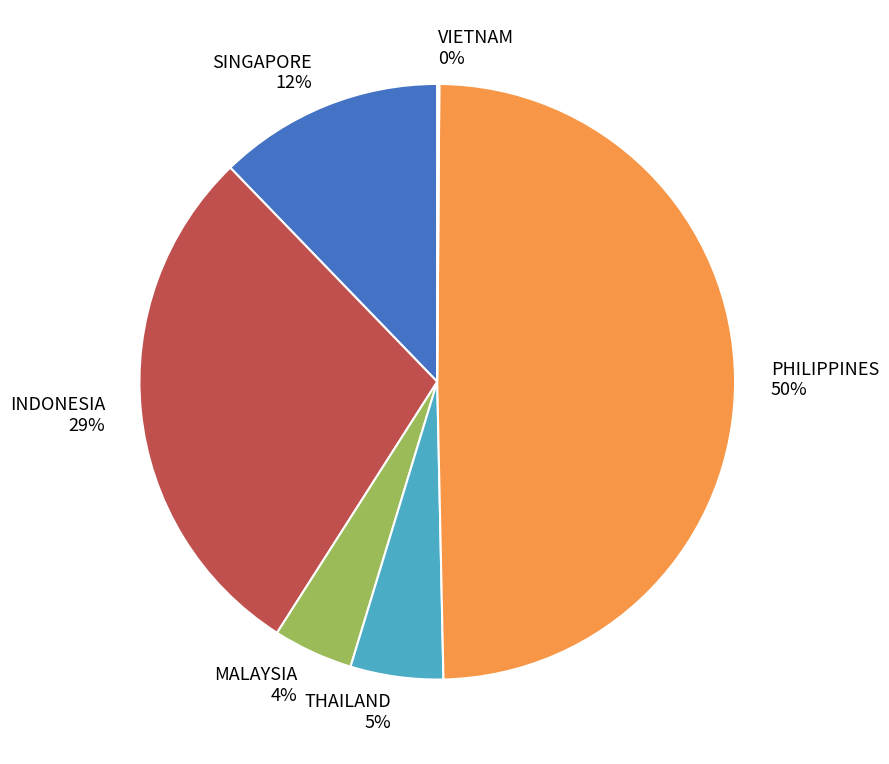

The THAILAND slice represents 5% of the pie. True or false?

True